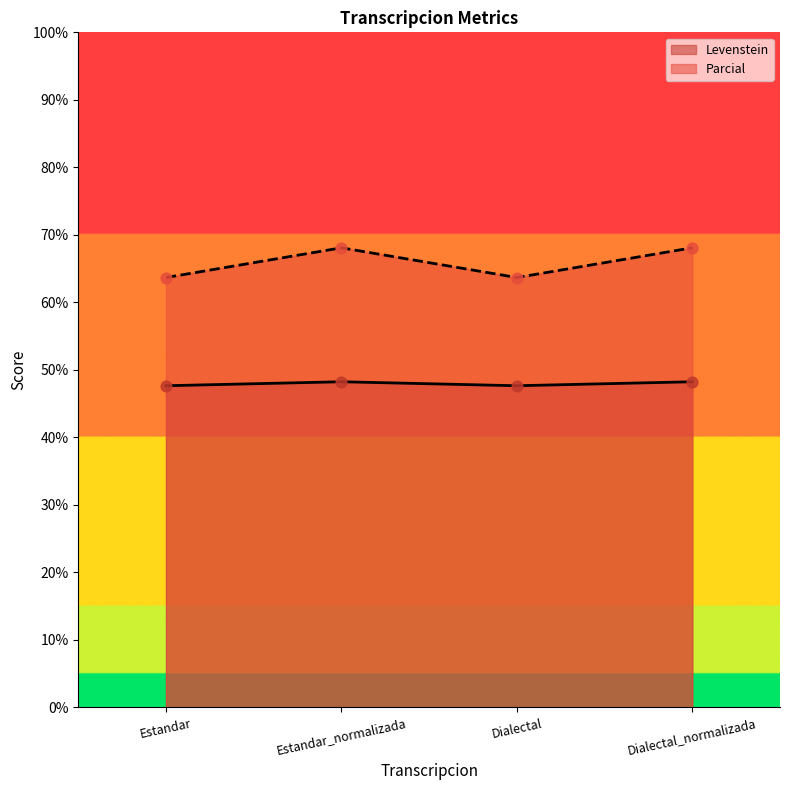

Which series has the largest total across all categories?

Parcial